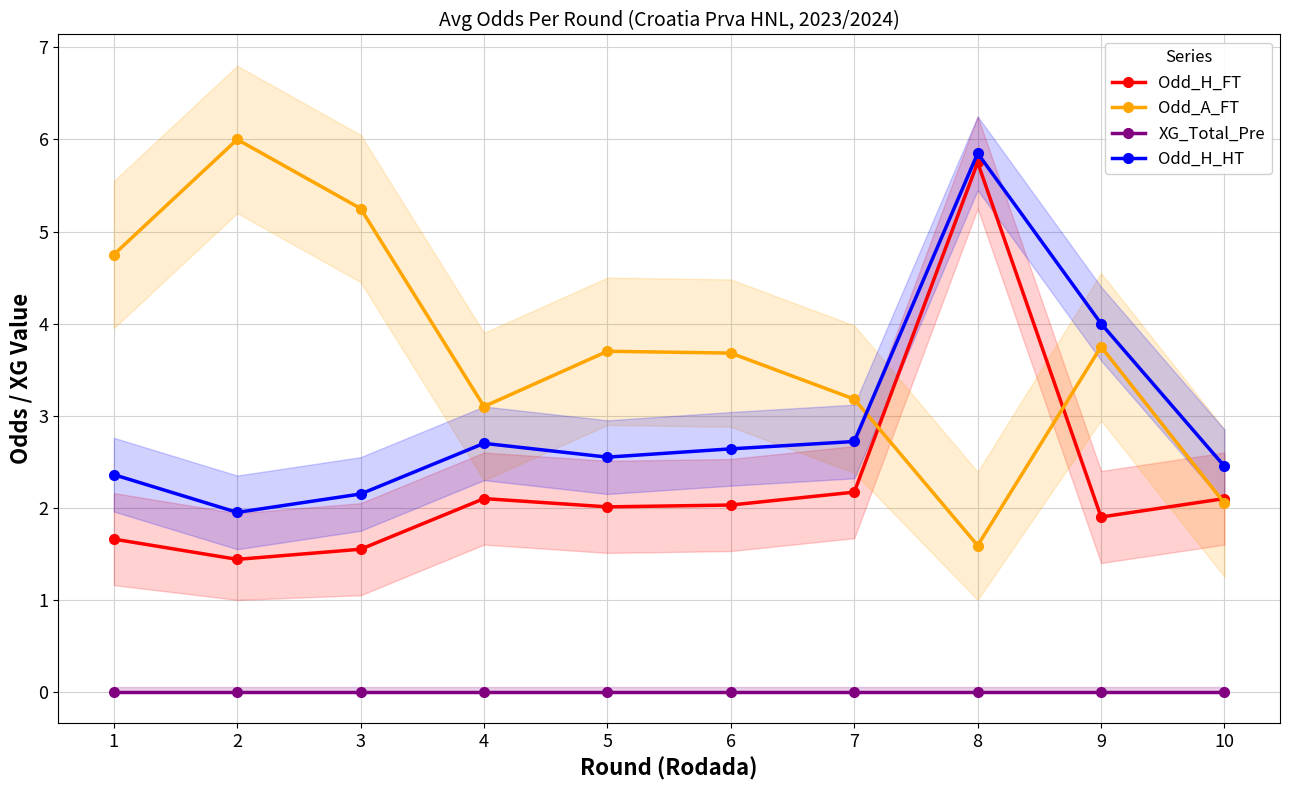

Which series has the largest total across all categories?

Odd_A_FT